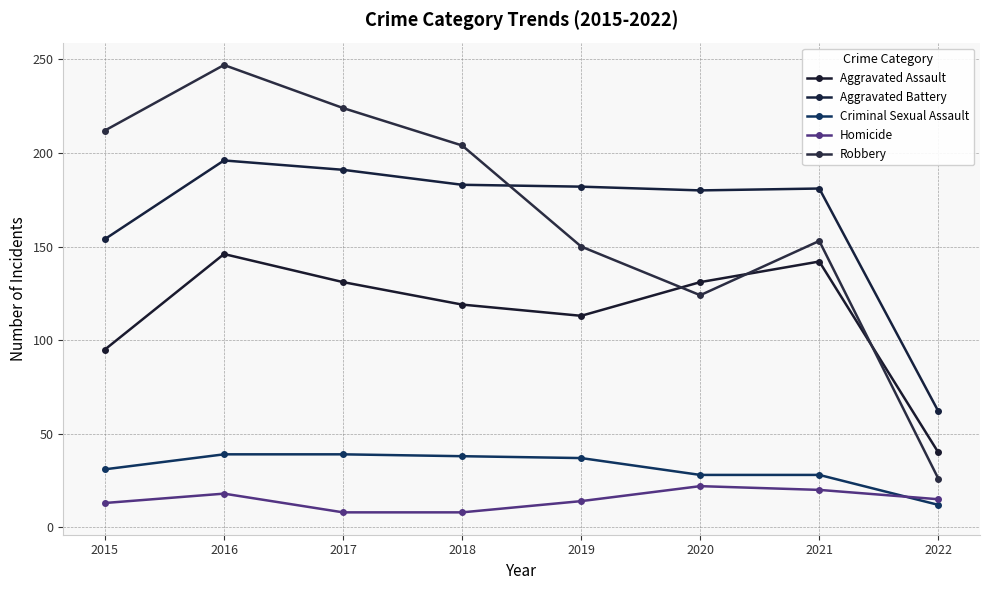

Reading left to right, list all the values displayed in this chart.

Aggravated Assault: 95	146	131	119	113	131	142	40
Aggravated Battery: 154	196	191	183	182	180	181	62
Criminal Sexual Assault: 31	39	39	38	37	28	28	12
Homicide: 13	18	8	8	14	22	20	15
Robbery: 212	247	224	204	150	124	153	26